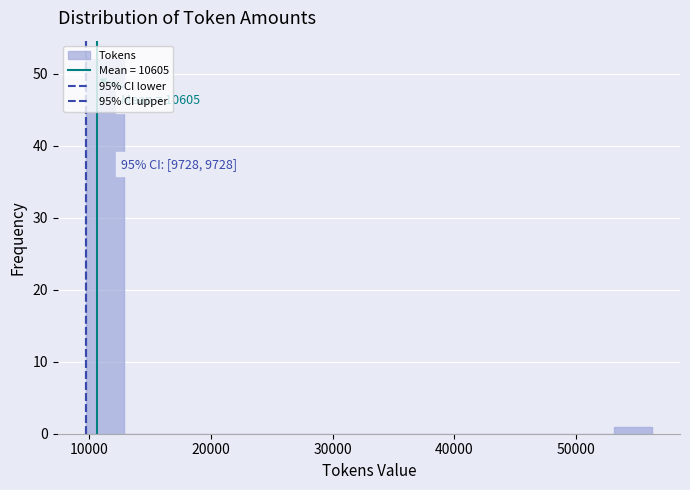

Read against the x-axis, roughly where is the centre of the tallest bar?

11000